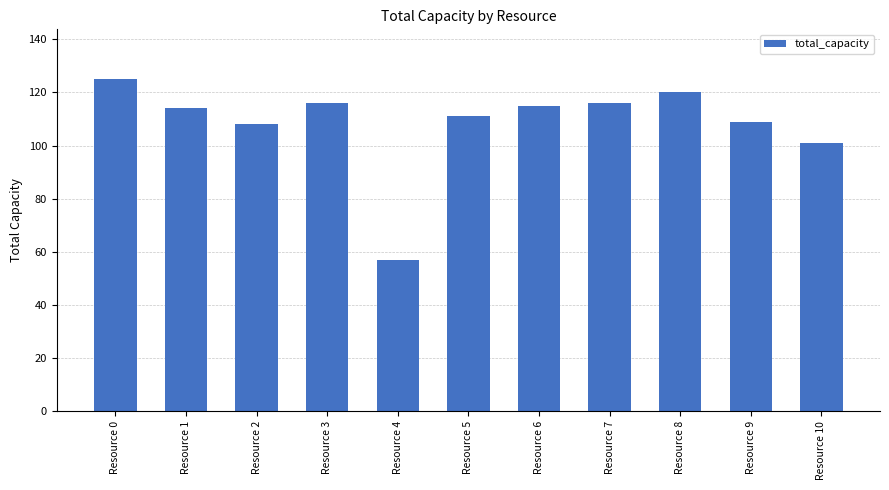

How many categories are shown in the chart?

11